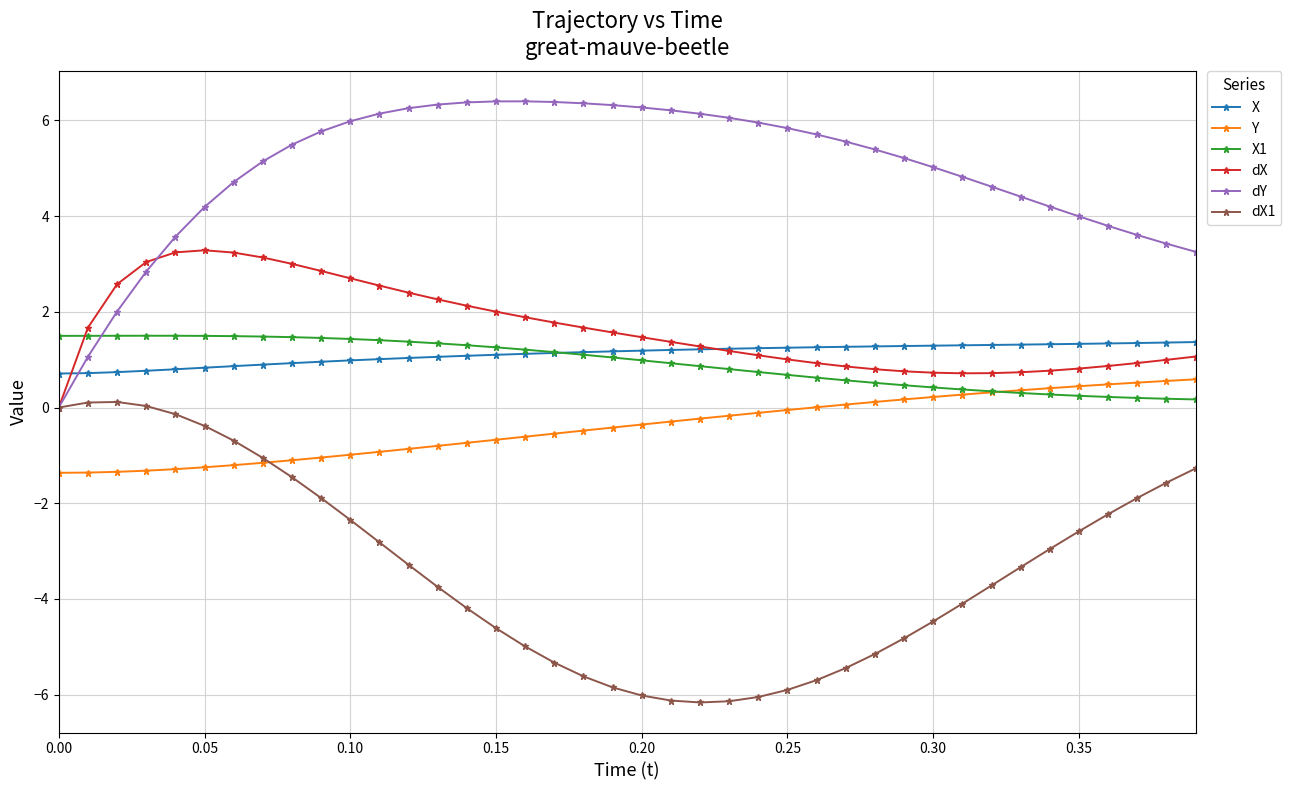

What is the highest value of the X series?

1.4